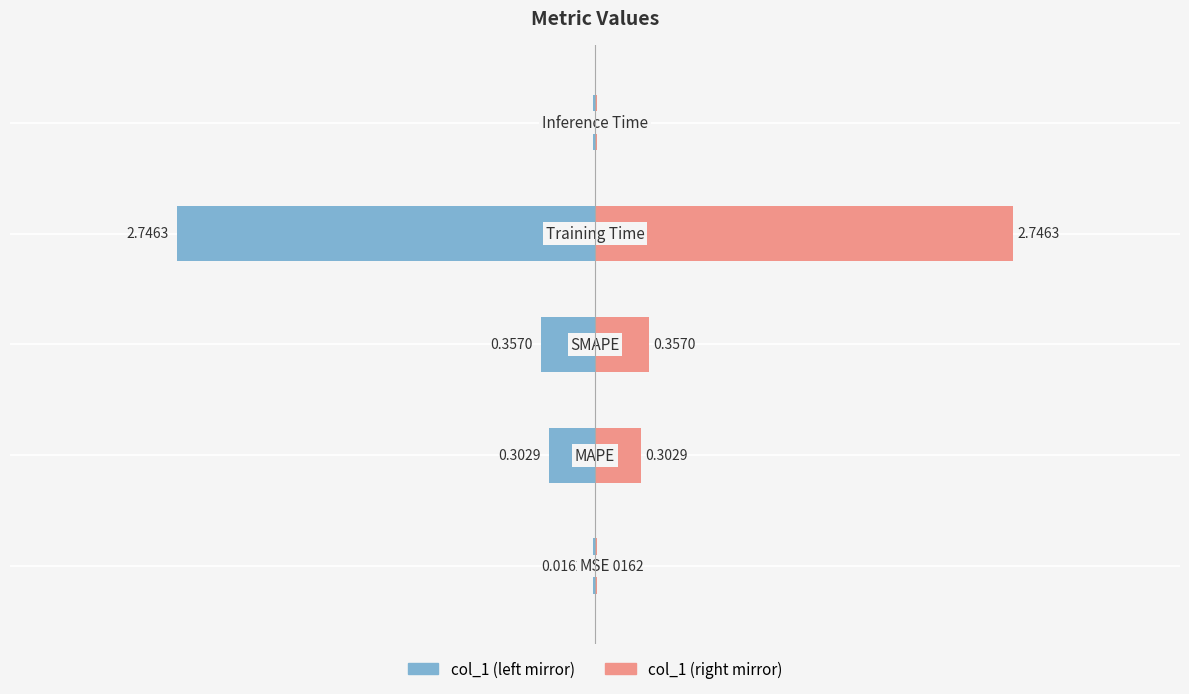

Which series has the largest range (max minus min)?

col_1 (left)